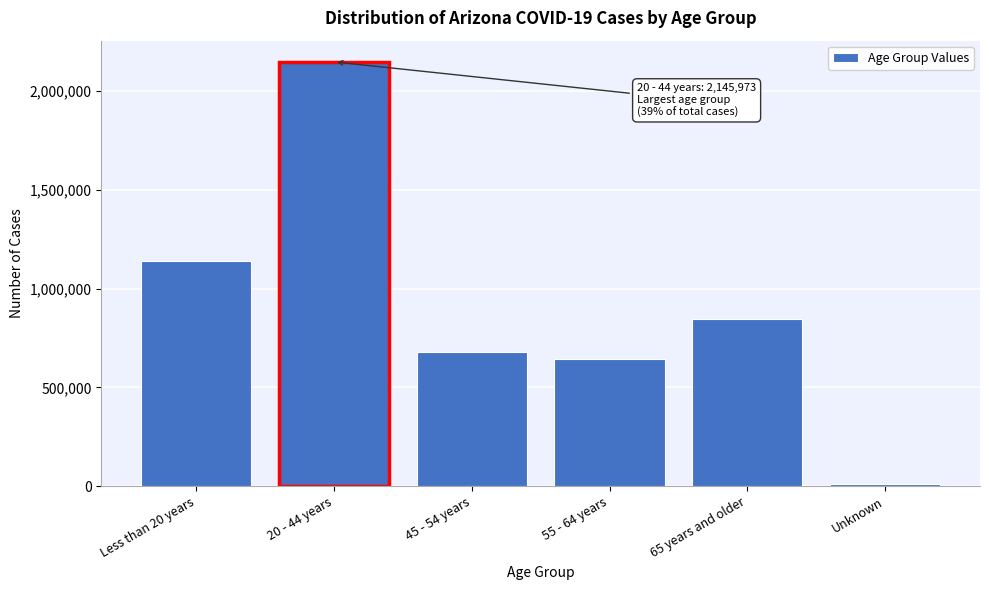

Reading right to left, extract all data points from this chart.

11600	844213	642133	678514	2145973	1138195